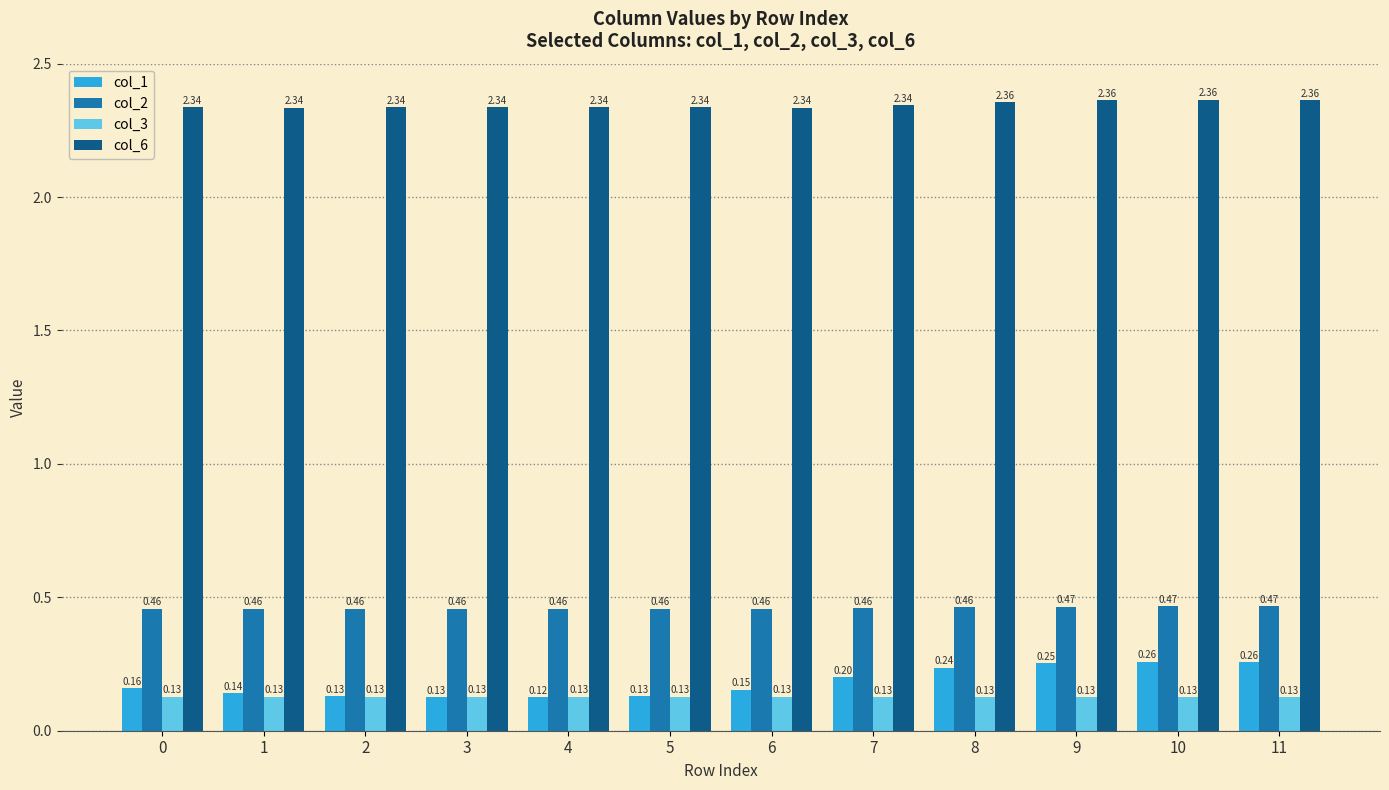

How many bars are there in each group?

4